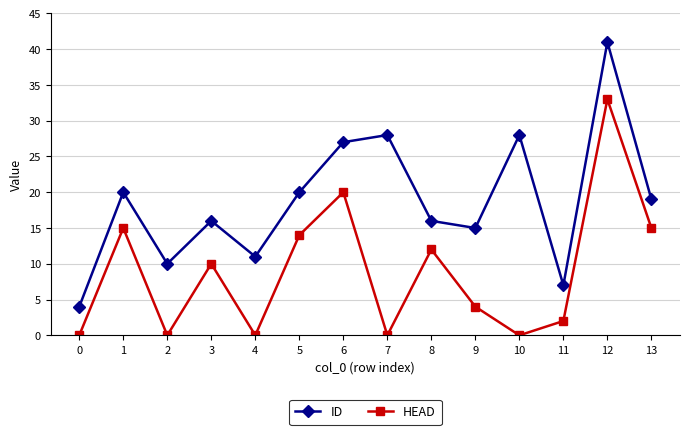

At which label does ID first exceed 19?

1